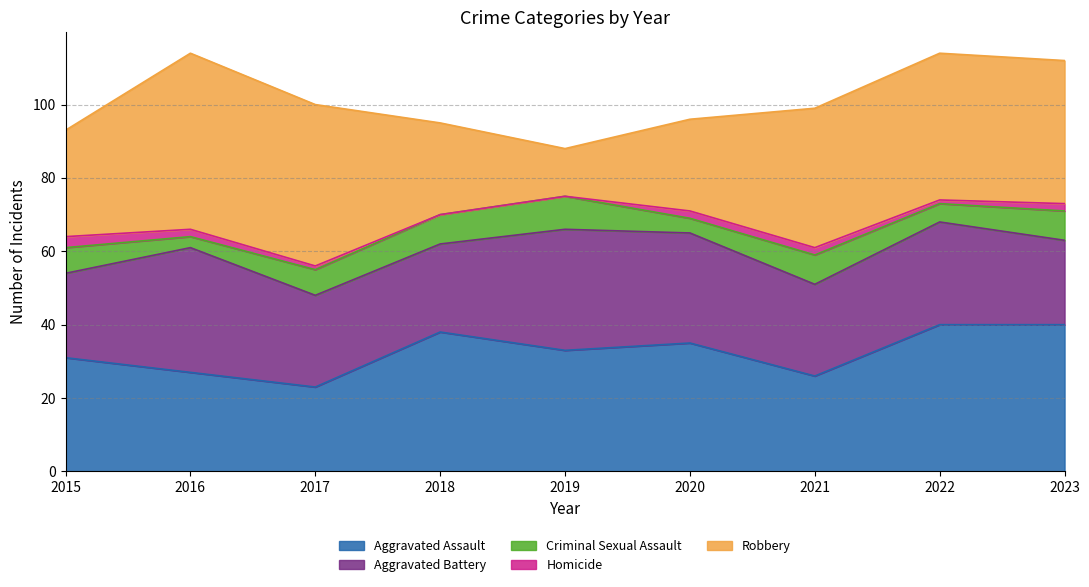

At 2018, list the series in order from smallest to largest.

Homicide, Criminal Sexual Assault, Aggravated Battery, Robbery, Aggravated Assault